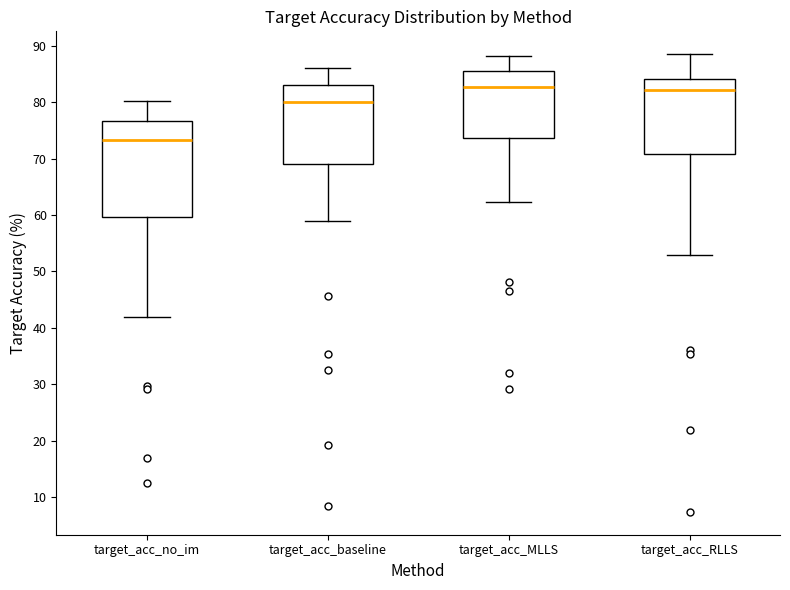

Reading left to right, transcribe this box plot: for each box, give where its median line is, the range the box spans, and where its two whiskers end, as read against the y-axis. The values are not printed on the chart, so give them approximately, as read against the axis.

target_acc_no_im: median 73, box 60 to 77, whiskers 42 to 80
target_acc_baseline: median 80, box 69 to 83, whiskers 59 to 86
target_acc_MLLS: median 83, box 74 to 85, whiskers 62 to 88
target_acc_RLLS: median 82, box 71 to 84, whiskers 53 to 88